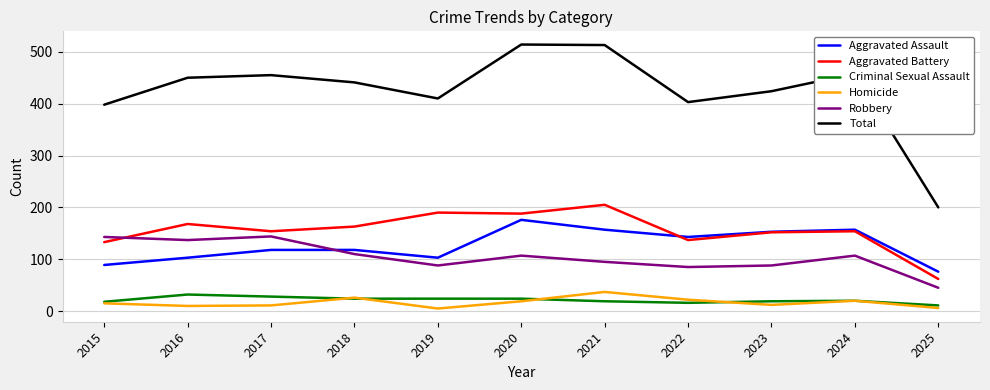

True or false: Total and Aggravated Battery cross at least once.

False